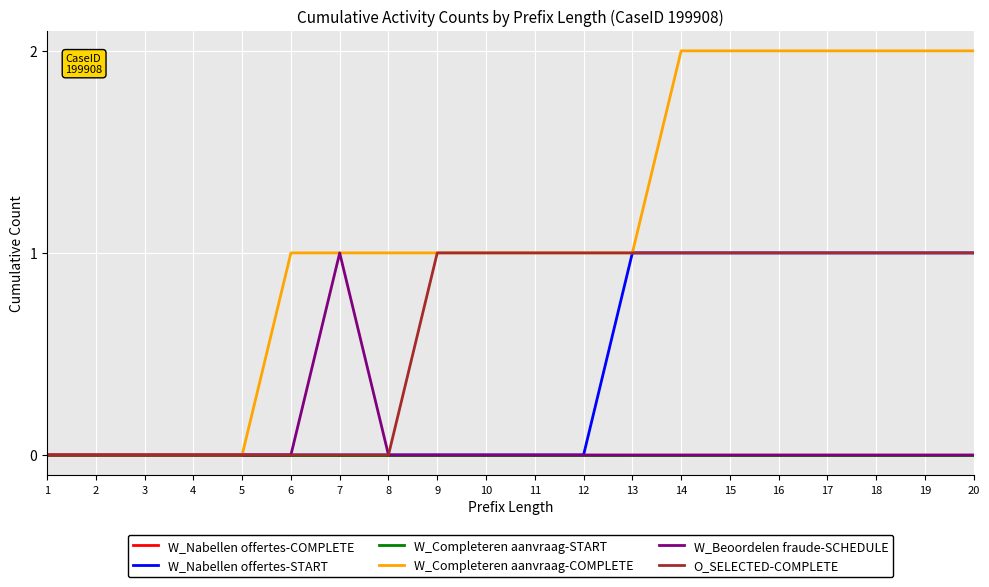

Does the chart display data point markers on the line(s)?

No